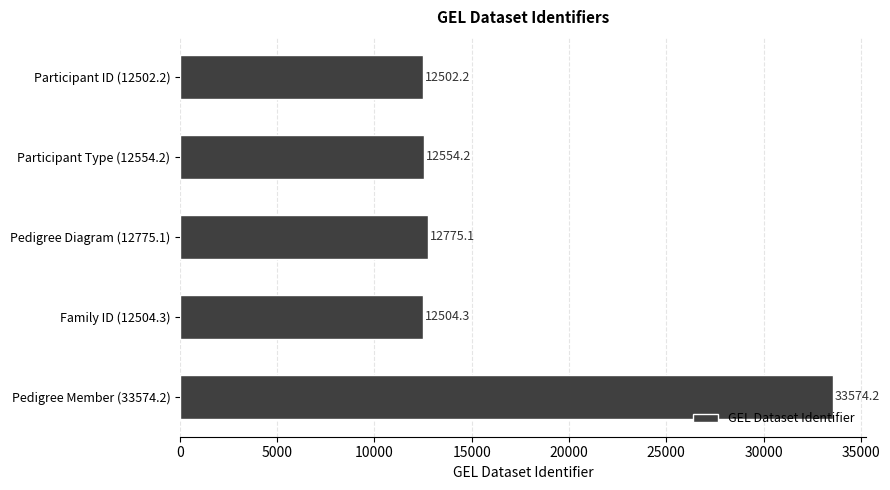

What is the ratio of the value at Participant ID (12502.2) to the value at Pedigree Diagram (12775.1)?

1.0